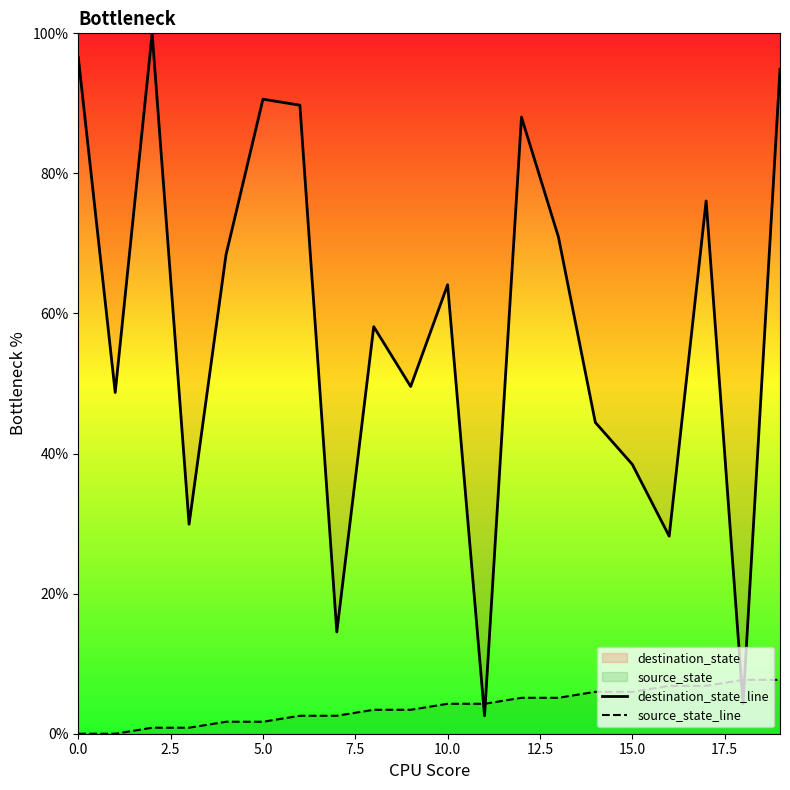

True or false: destination_state_line has more than 2 points higher than both neighbors.

True